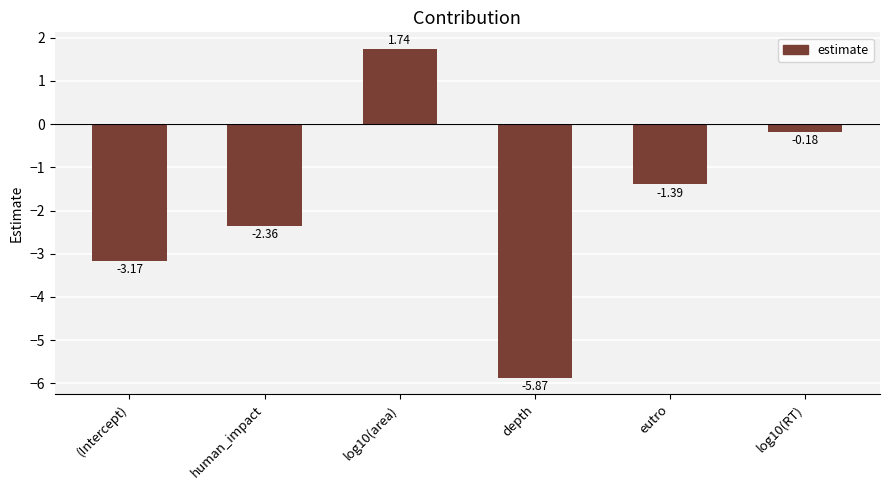

What is the sum of all values?

-11.2